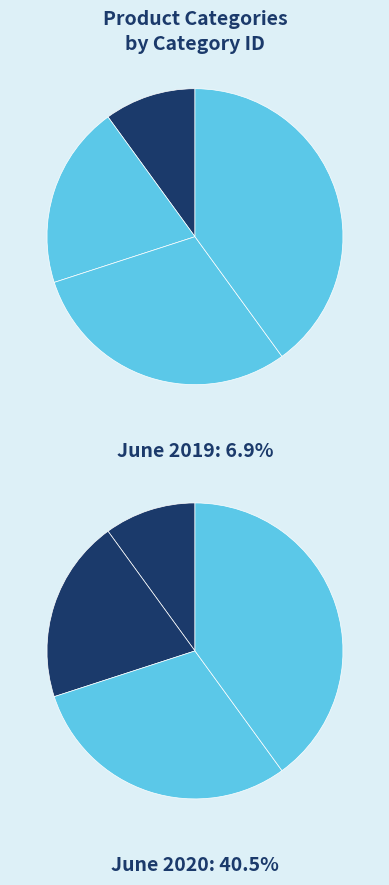

To the nearest percent, what is the difference between the largest and smallest slice percentages?

30%